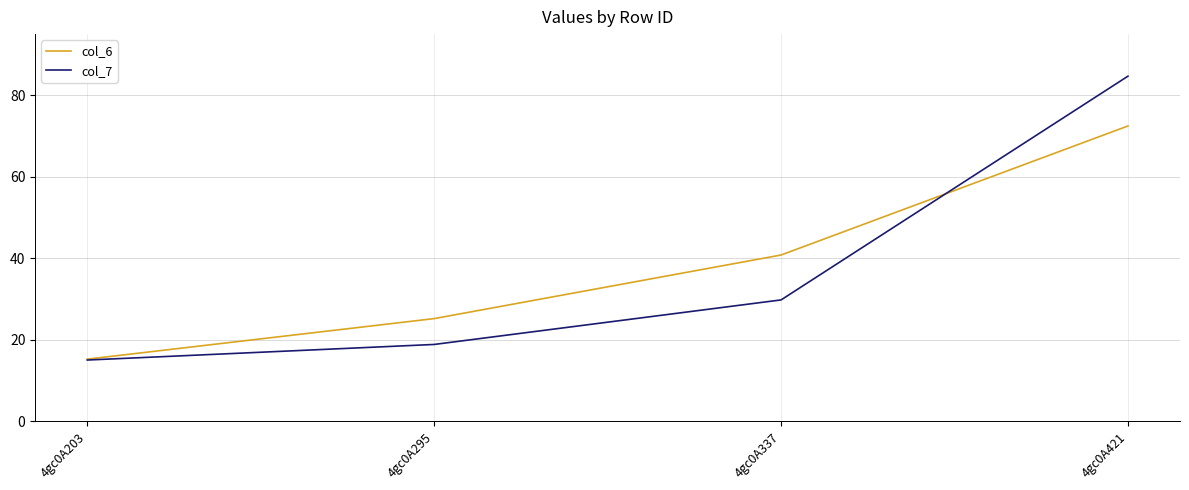

Is it true that col_6 equals 25.2 at 4gc0A295?

True